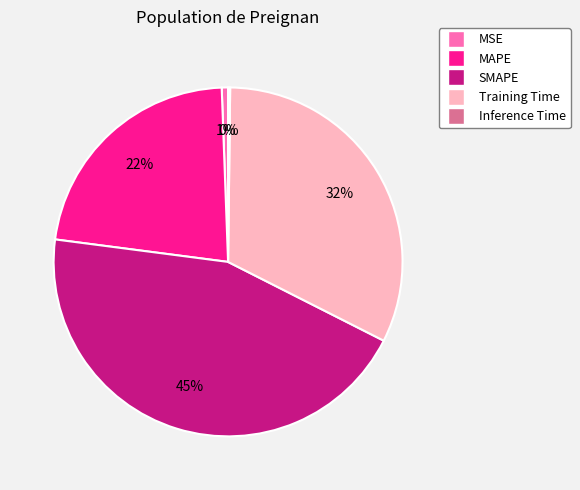

True or false: MSE accounts for 1% of the total.

True